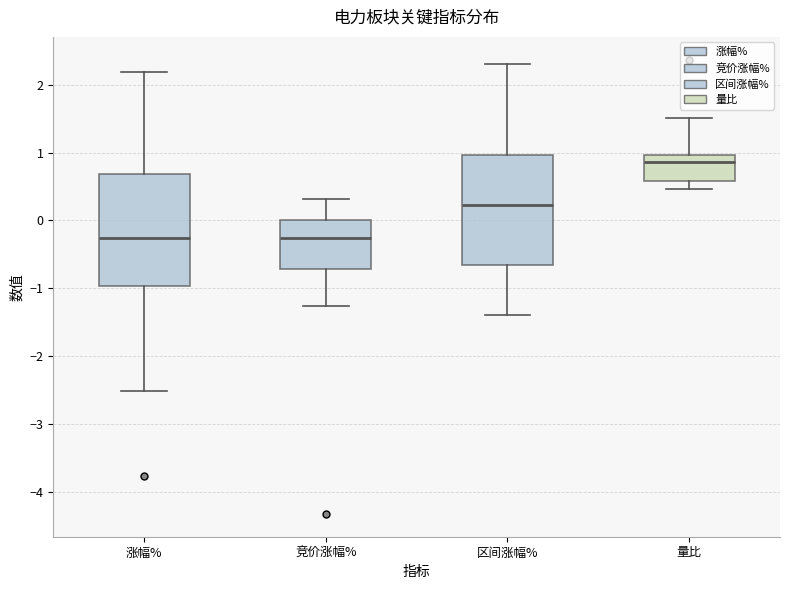

Reading left to right, read every box against the y-axis: the position of its median line, the range the box covers, and the ends of its whiskers. The values are not printed on the chart, so give them approximately, as read against the axis.

涨幅%: median -0.3, box -1.0 to 0.7, whiskers -2.5 to 2.2
竞价涨幅%: median -0.3, box -0.7 to 0.0, whiskers -1.3 to 0.3
区间涨幅%: median 0.2, box -0.7 to 1.0, whiskers -1.4 to 2.3
量比: median 0.9, box 0.6 to 1.0, whiskers 0.5 to 1.5